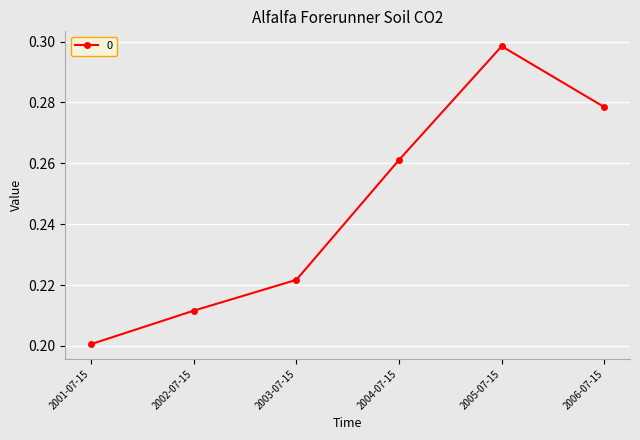

At which category does the data reach its first local peak?

2005-07-15